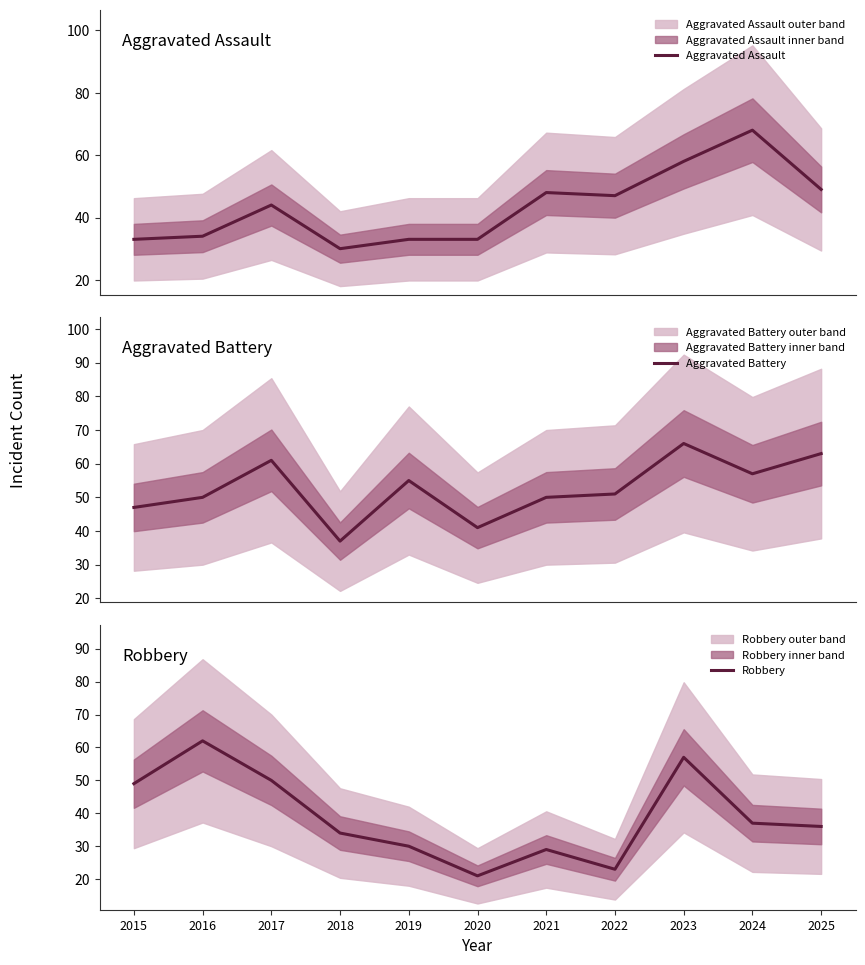

At which category does Aggravated Battery reach its first local valley?

2018